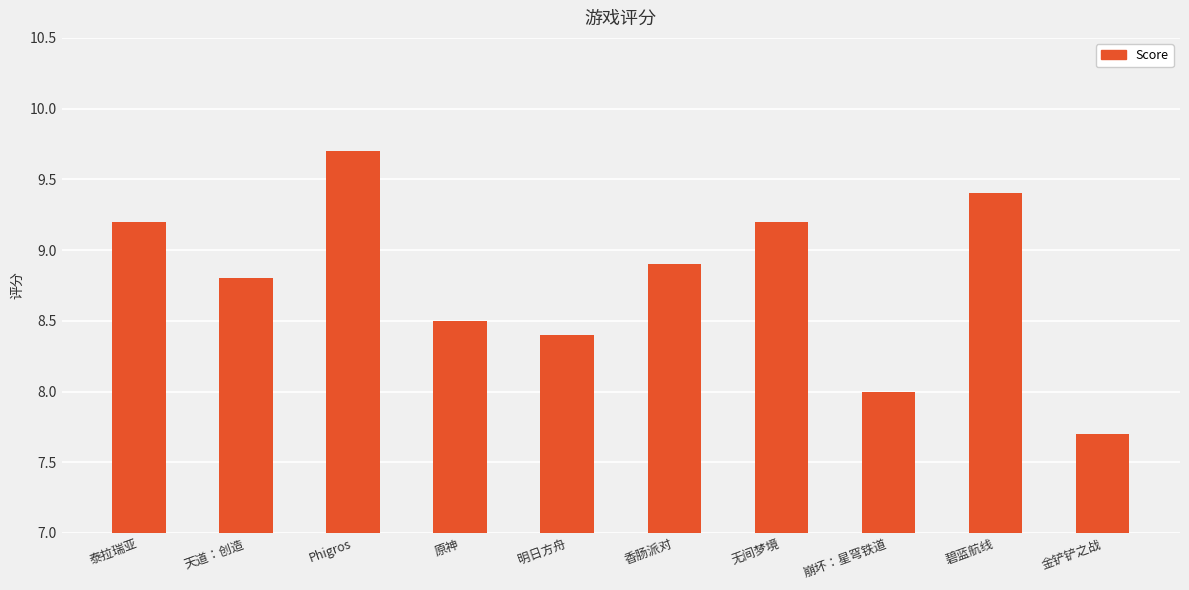

At which category does the chart reach its peak across all series?

Phigros